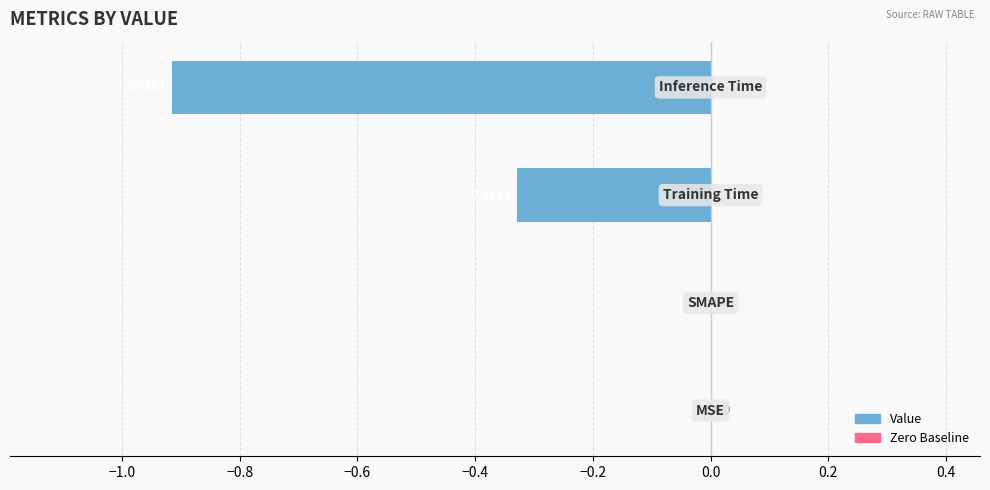

What is the smallest value displayed?

-0.9